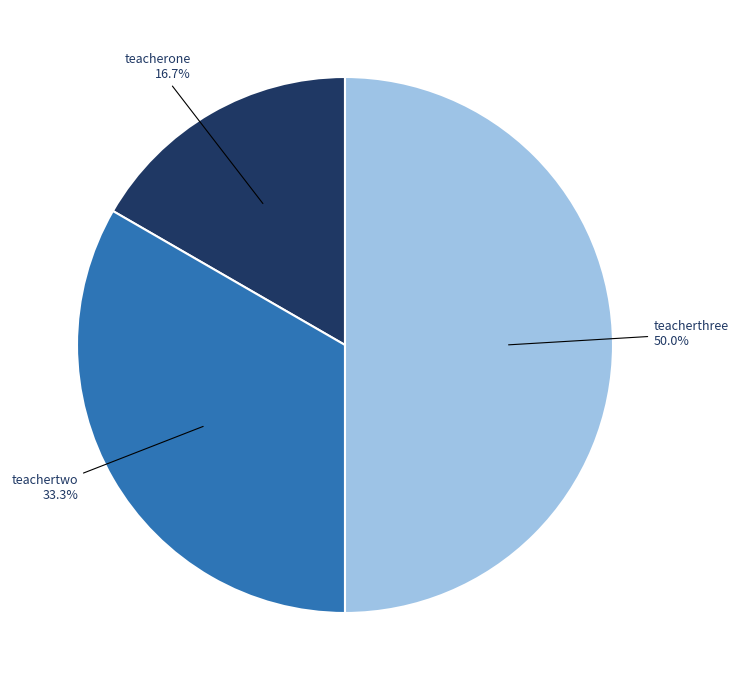

Which slice is the largest?

teacherthree